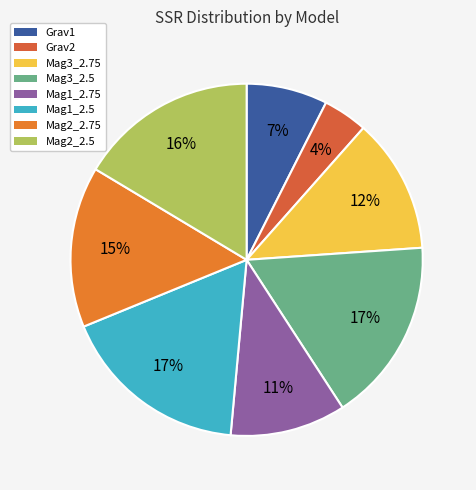

True or false: Mag2_2.5 accounts for 16% of the total.

True